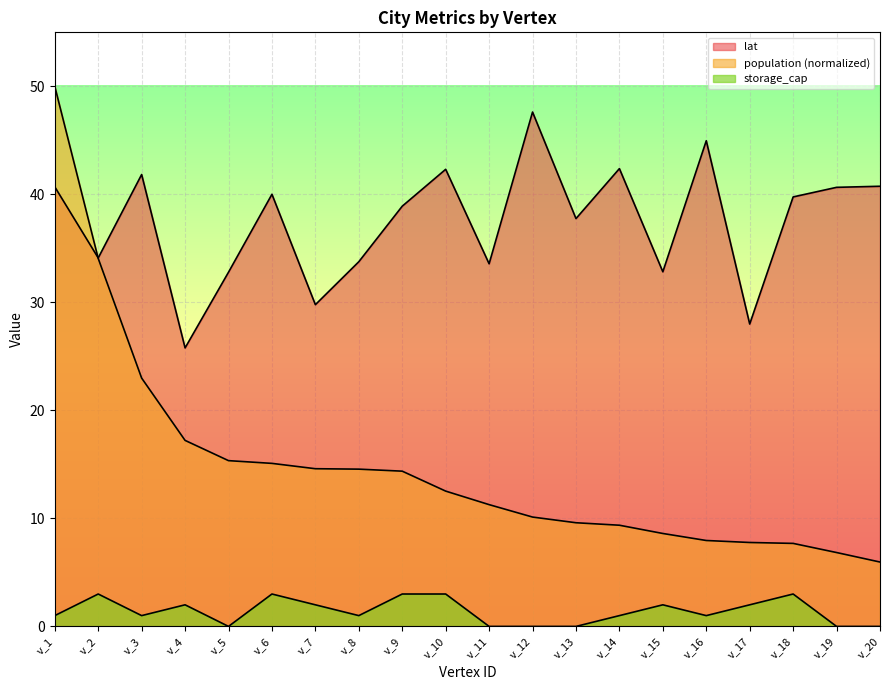

What is the value of the lat point at the 19th from the left?

40.7